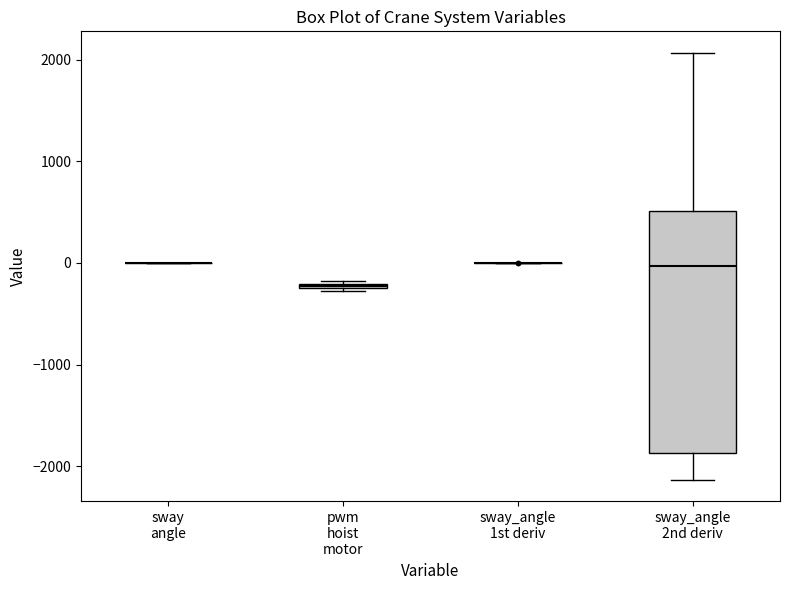

Comparing the boxes themselves (not the whiskers), which one is the tallest?

sway_angle 2nd deriv